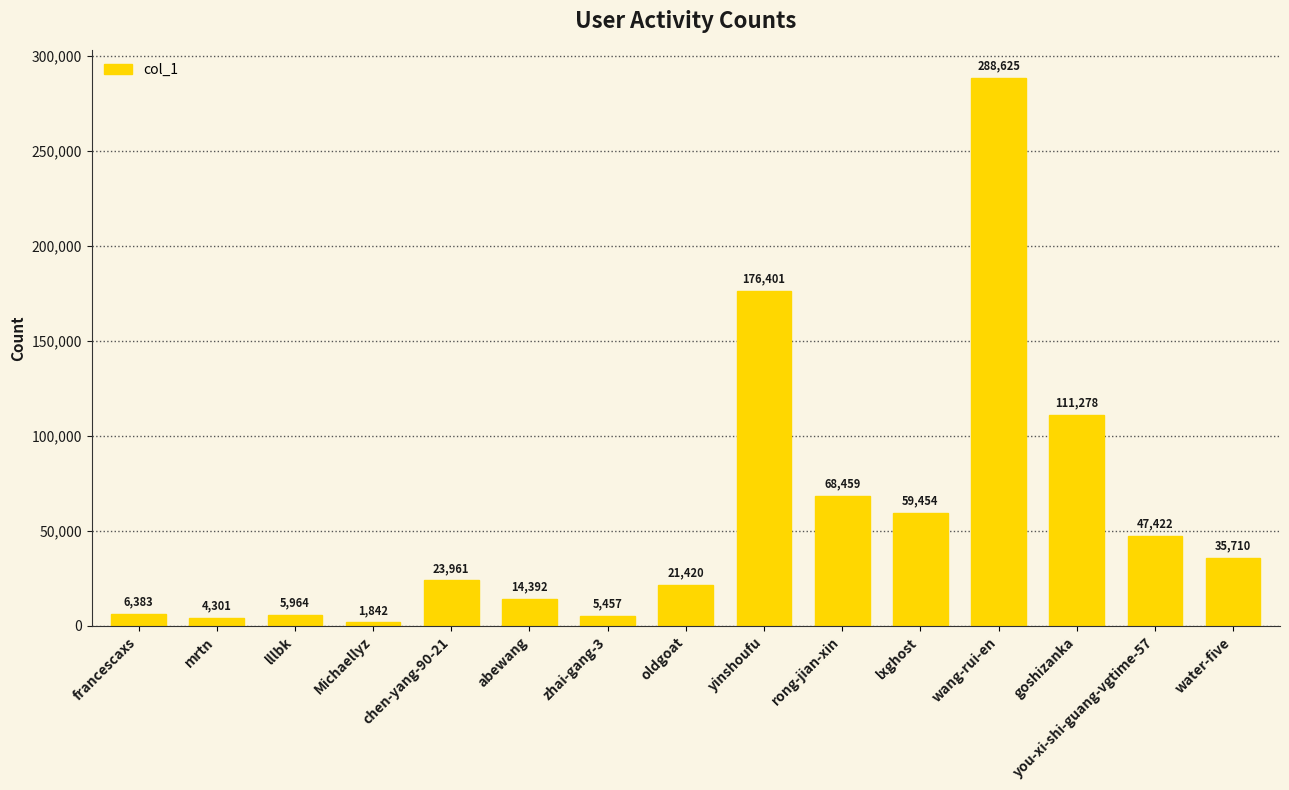

Reading left to right, transcribe all the data shown in this chart.

francescaxs=6383	mrtn=4301	lllbk=5964	Michaellyz=1842	chen-yang-90-21=23961	abewang=14392	zhai-gang-3=5457	oldgoat=21420	yinshoufu=176401	rong-jian-xin=68459	lxghost=59454	wang-rui-en=288625	goshizanka=111278	you-xi-shi-guang-vgtime-57=47422	water-five=35710